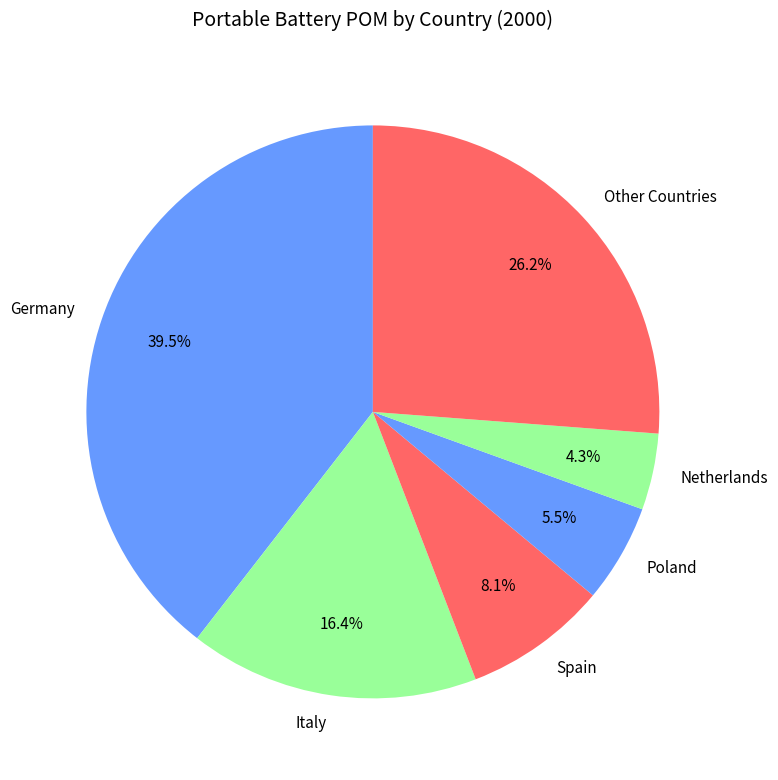

What is the largest slice in the pie chart?

Germany